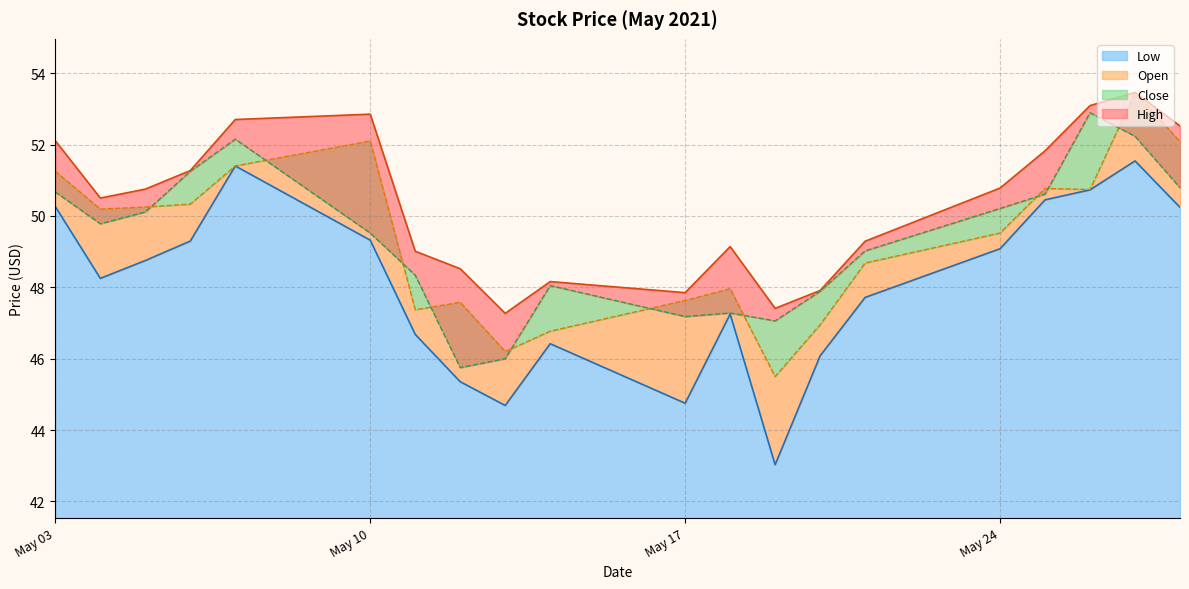

Is it true that High equals 47.9 at 2021-05-20?

True